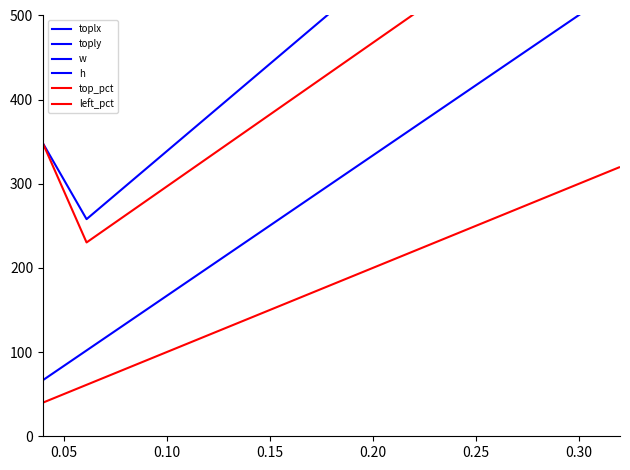

Is it true that toply equals 244.8 at 0.05?

False